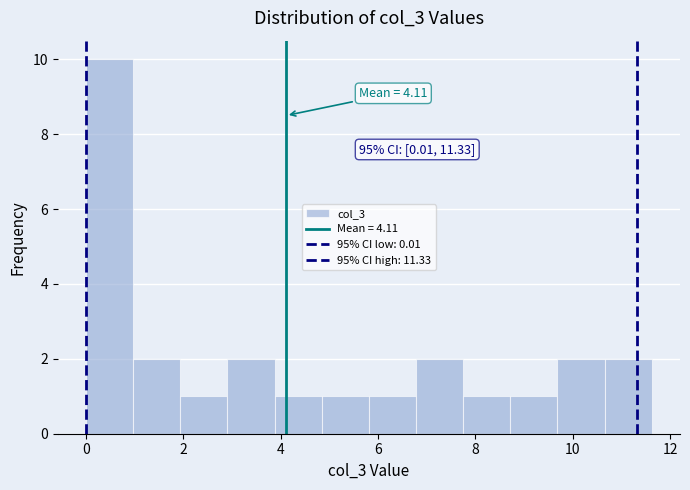

Which range on the x-axis has the tallest bar?

0.0 to 1.0